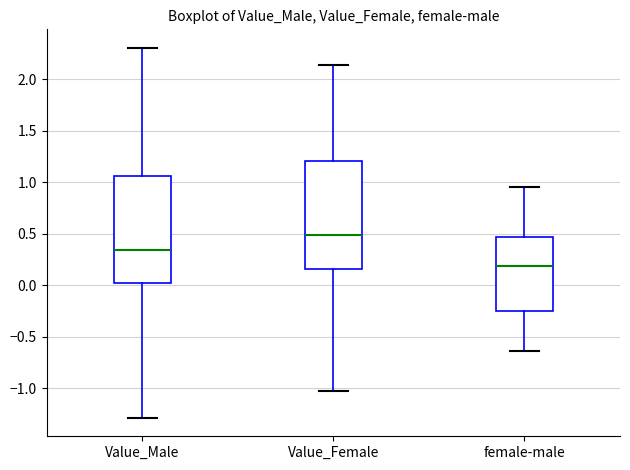

Reading left to right, transcribe this box plot: for each box, give where its median line is, the range the box spans, and where its two whiskers end, as read against the y-axis. The values are not printed on the chart, so give them approximately, as read against the axis.

Value_Male: median 0.35, box 0.00 to 1.05, whiskers -1.30 to 2.30
Value_Female: median 0.50, box 0.15 to 1.20, whiskers -1.05 to 2.15
female-male: median 0.20, box -0.25 to 0.45, whiskers -0.65 to 0.95